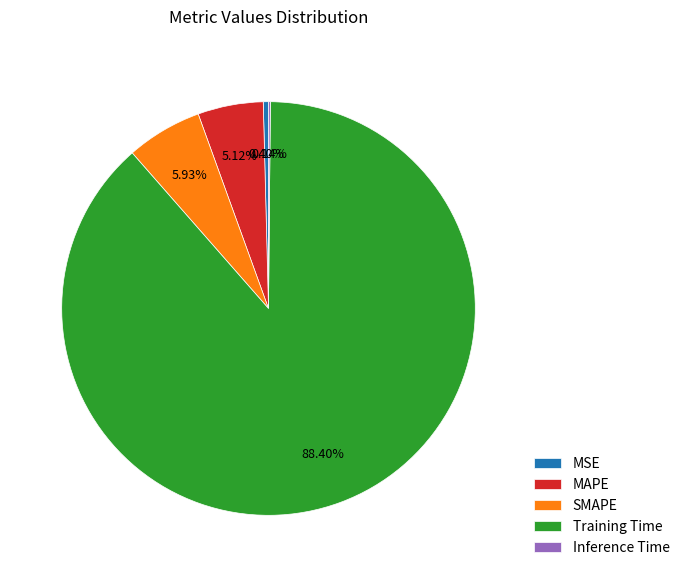

Does SMAPE represent more than half of the total?

No